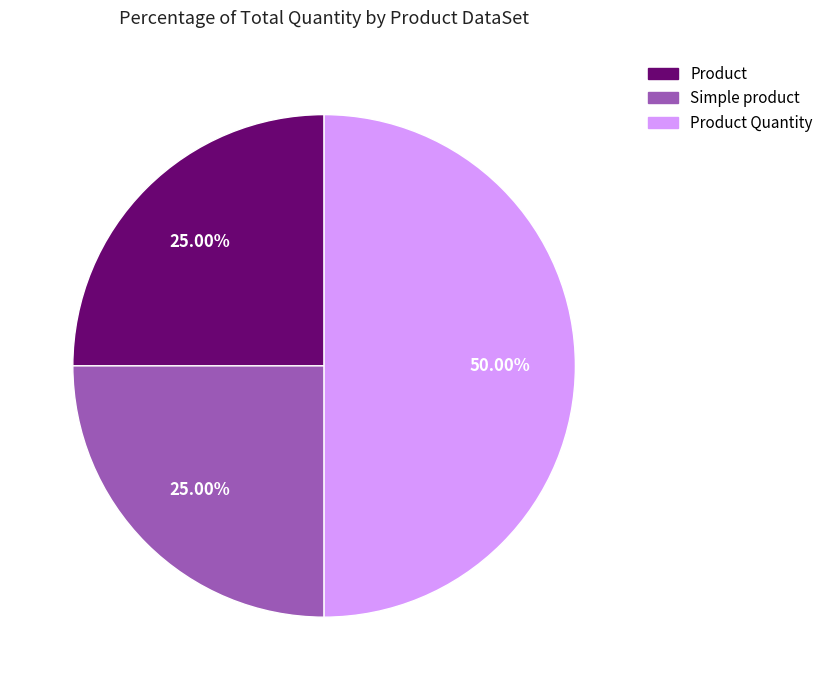

What is the largest slice in the pie chart?

Product Quantity